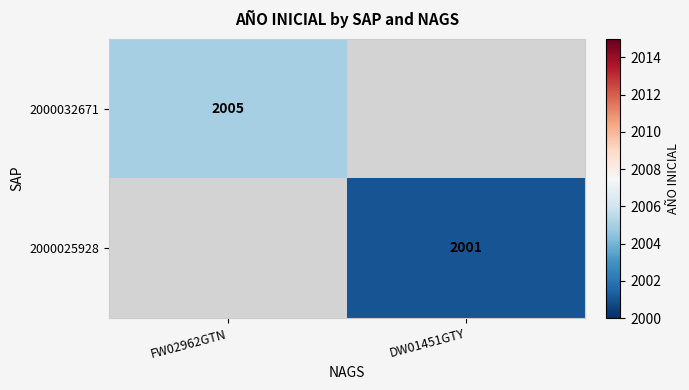

Is the value of 2000032671 at FW02962GTN greater than the value of 2000025928 at DW01451GTY?

Yes